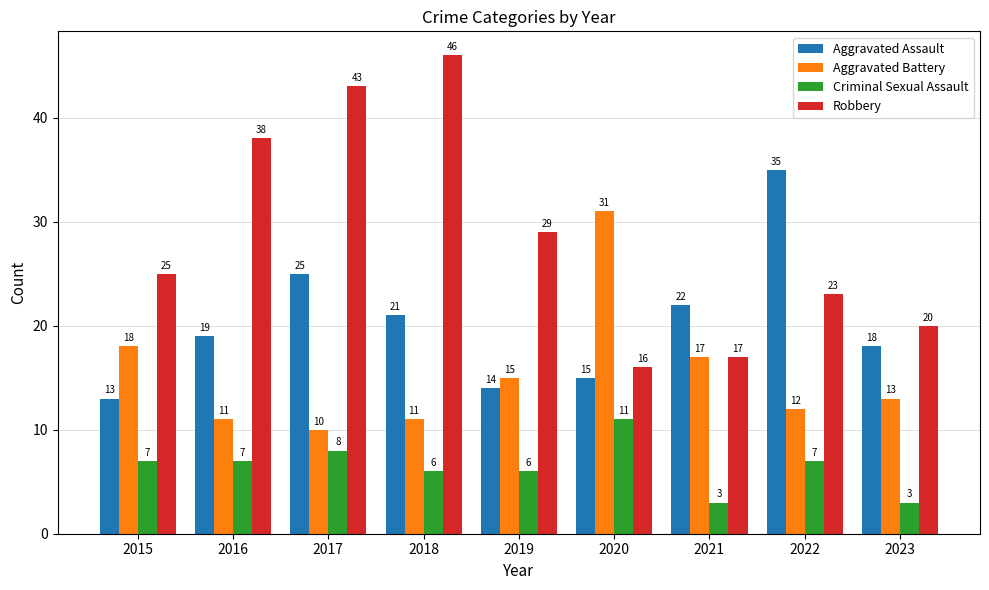

Reading left to right, what are all the values shown in this chart?

Aggravated Assault: 13	19	25	21	14	15	22	35	18
Aggravated Battery: 18	11	10	11	15	31	17	12	13
Criminal Sexual Assault: 7	7	8	6	6	11	3	7	3
Robbery: 25	38	43	46	29	16	17	23	20